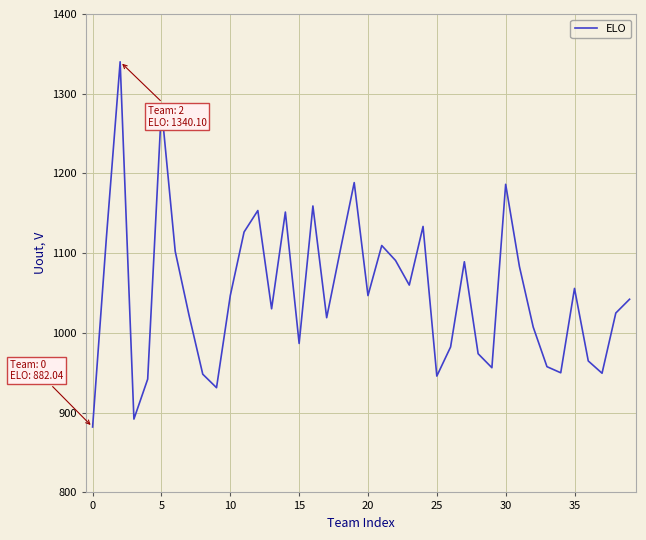

What is the maximum value shown in the chart?

1340.1